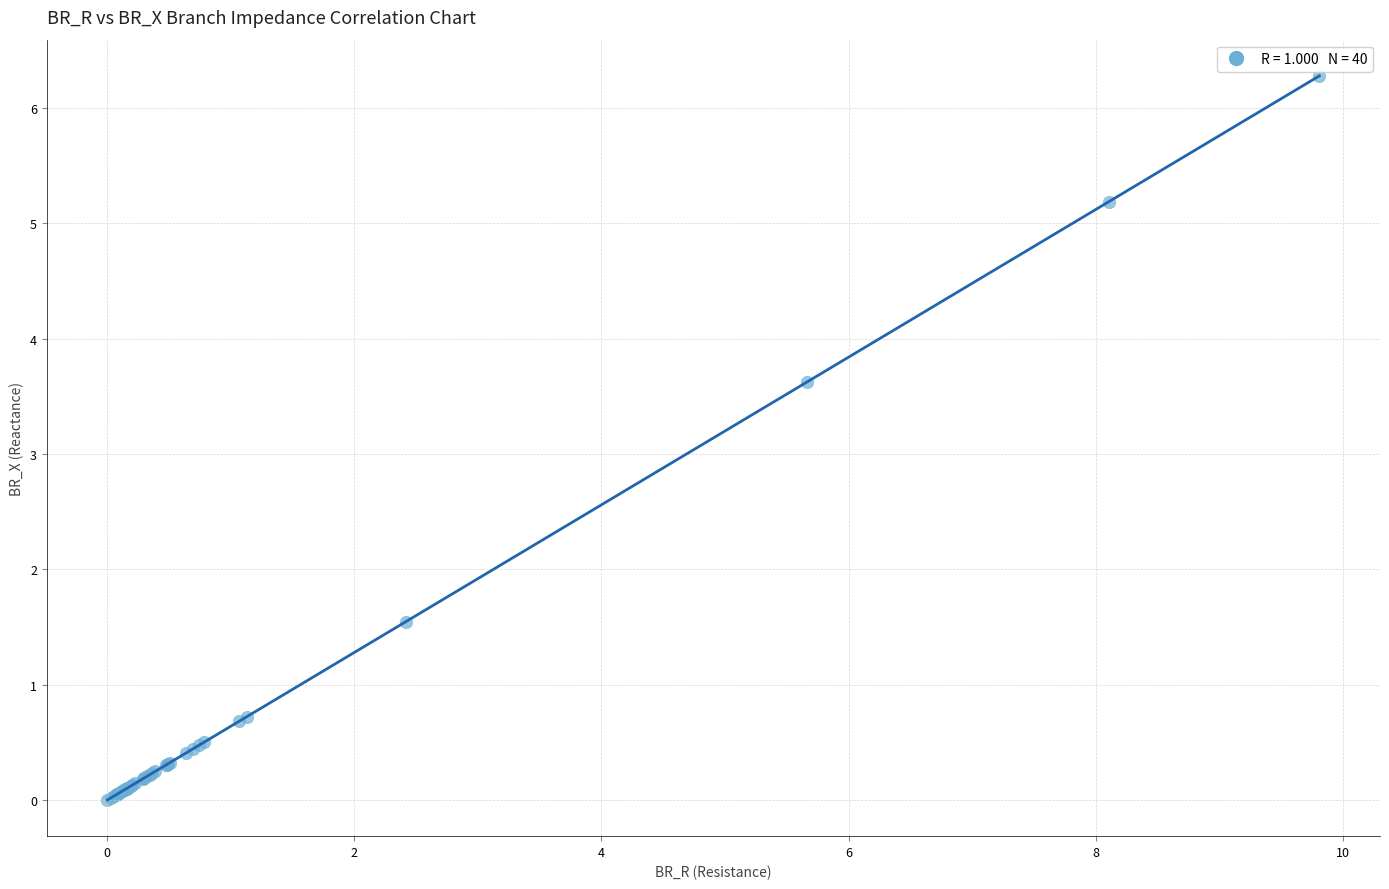

What Y value in the scatter plot is closest to 3?

3.6